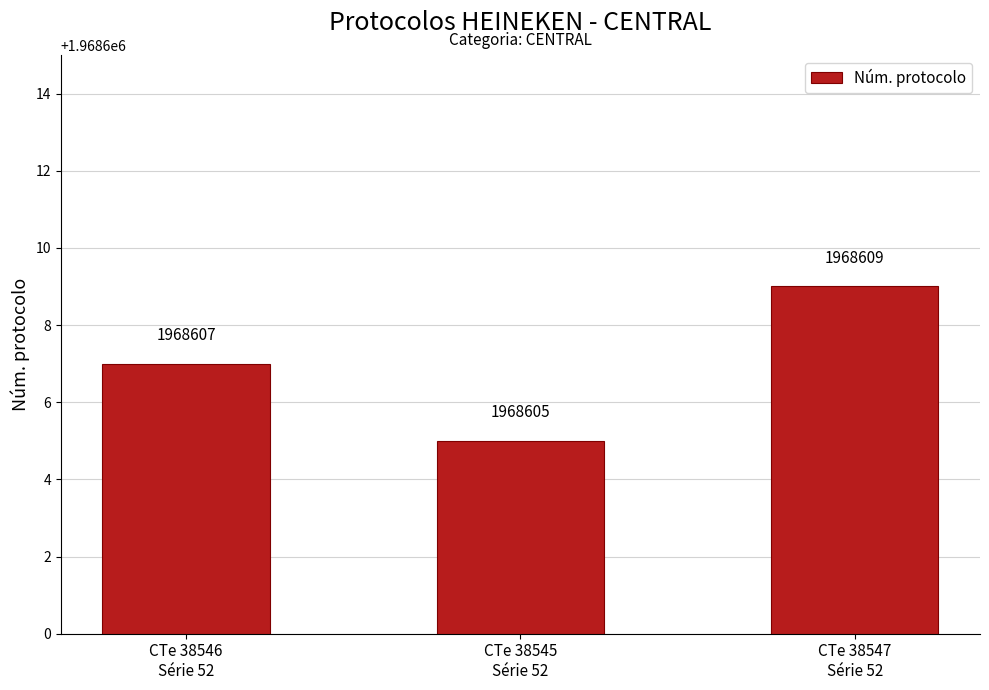

Reading left to right, list all the values displayed in this chart.

CTe 38546
Série 52=1968607	CTe 38545
Série 52=1968605	CTe 38547
Série 52=1968609